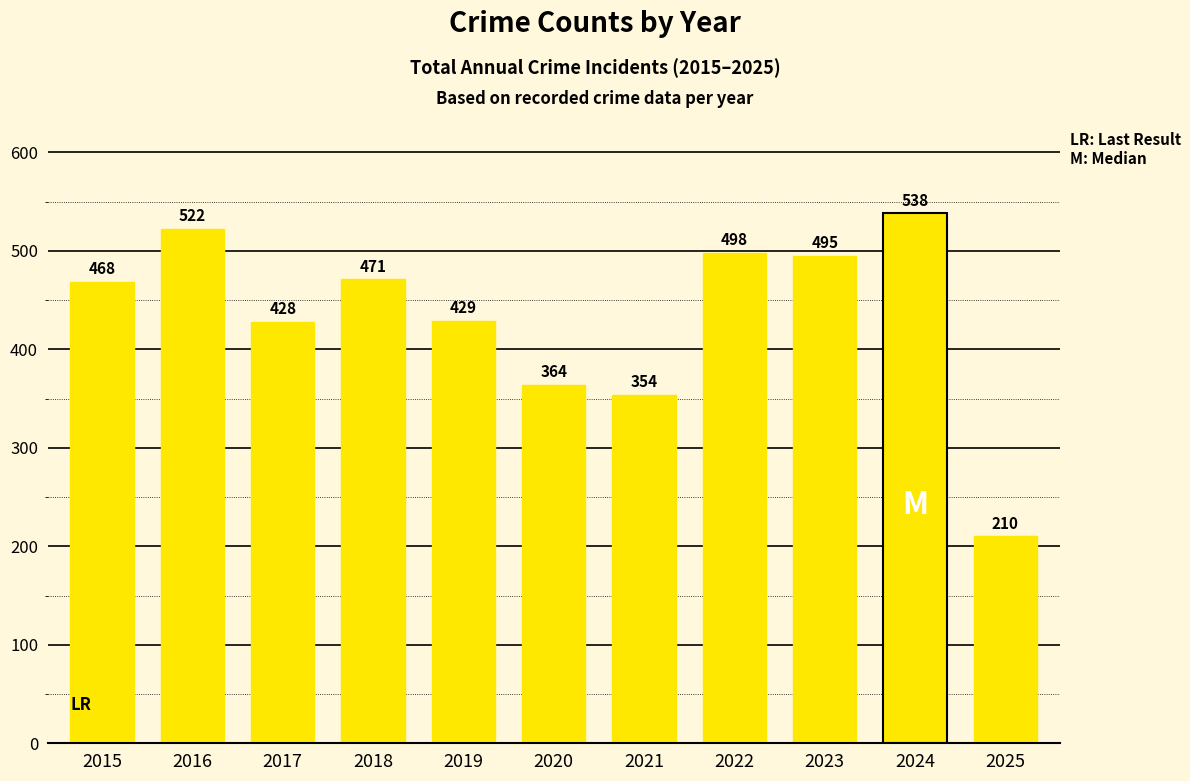

True or false: the data shows 522 at 2016.

True